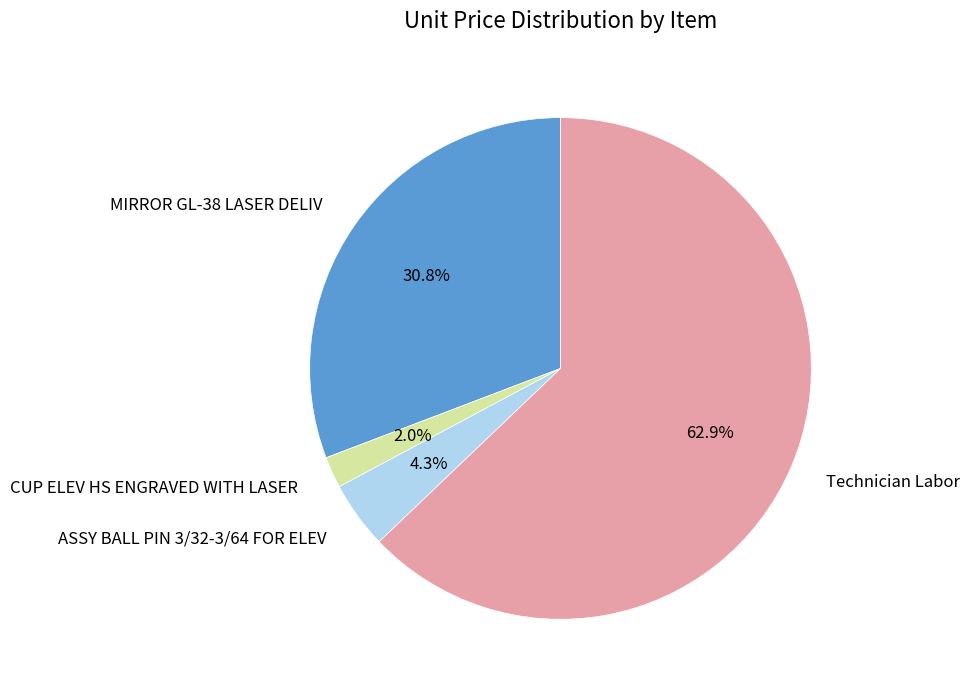

Is there any slice that represents more than half of the pie?

Yes